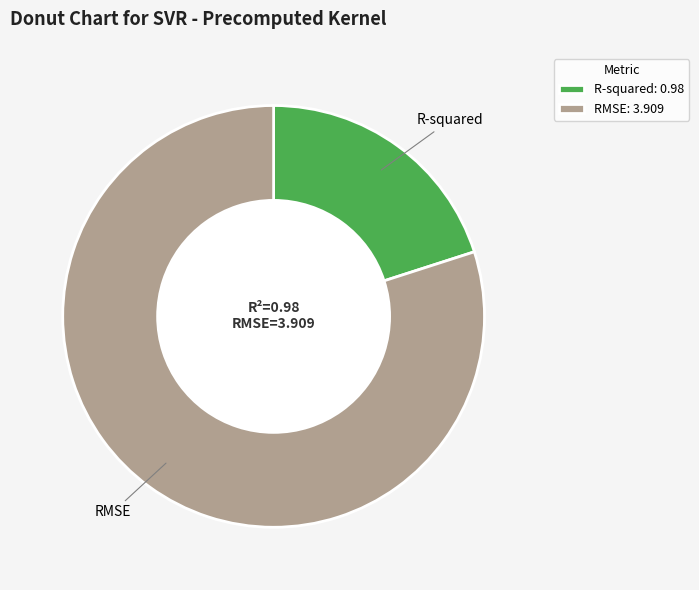

Which category has the biggest portion of the pie?

RMSE